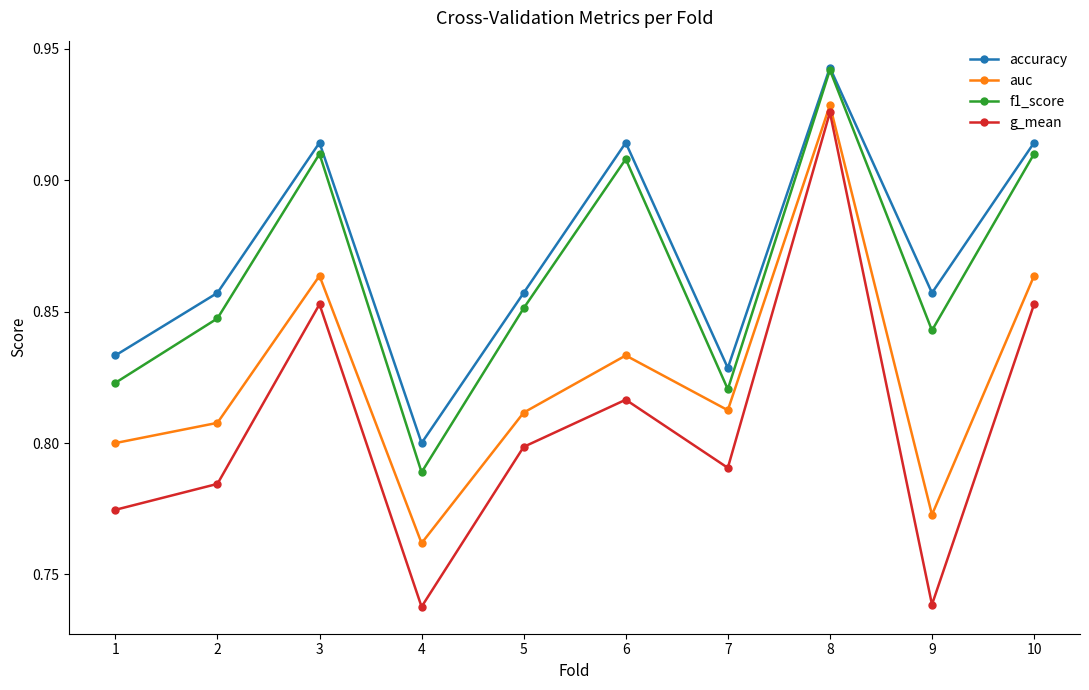

Which series has the largest total across all categories?

accuracy